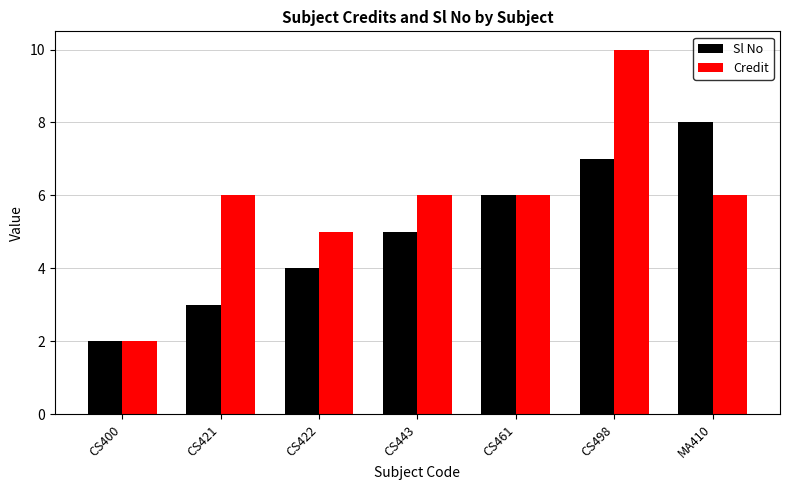

What are all the series names shown in the legend?

Sl No, Credit